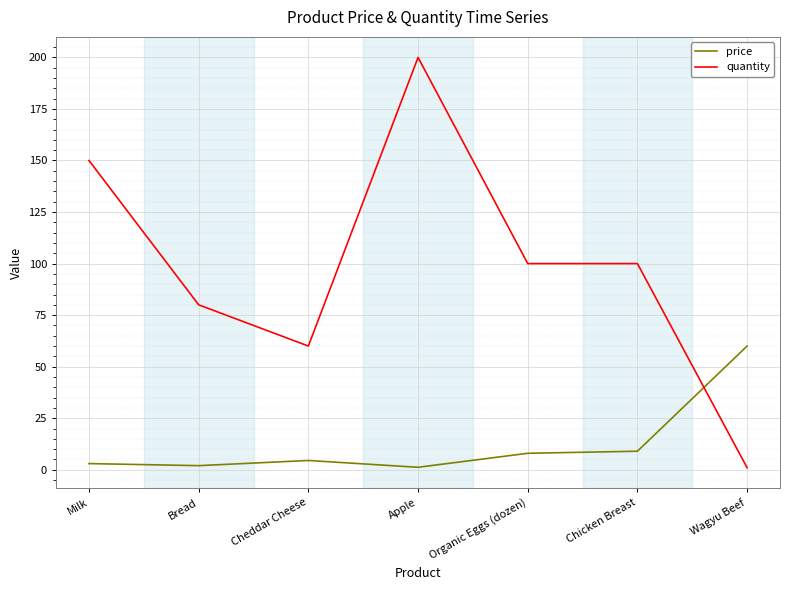

Which series changed the most between Bread and Apple?

quantity